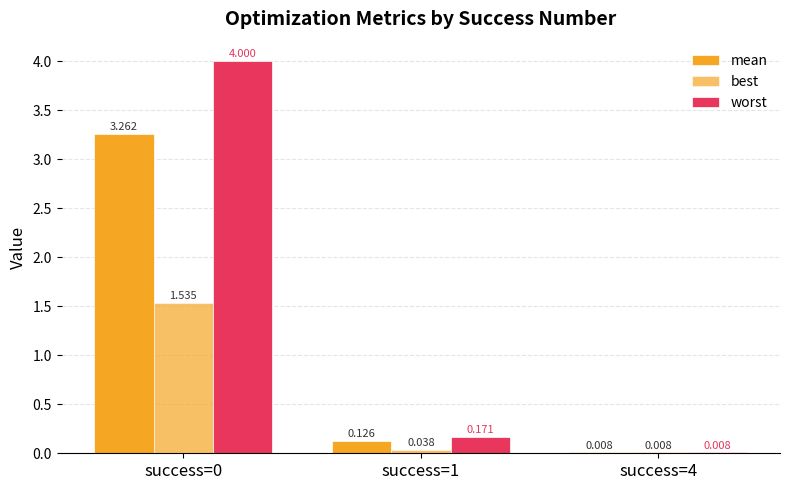

What is the total value across all series at success=1?

0.3